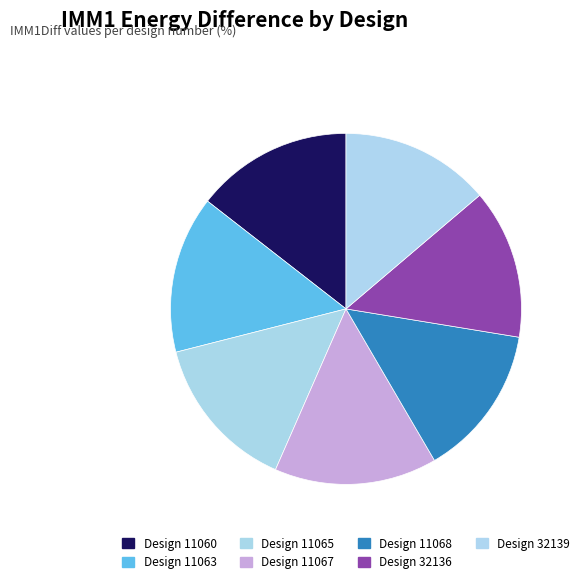

Which category has the smallest portion of the pie?

32139